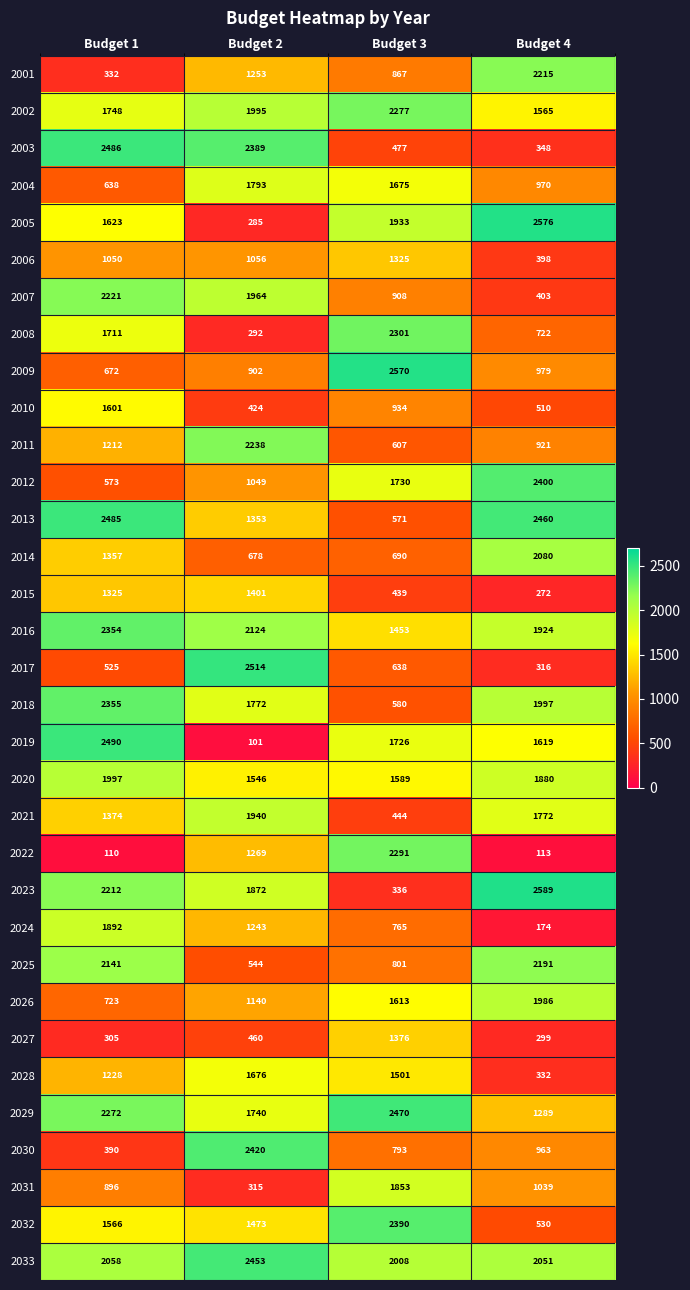

At which label does 2017 first exceed 638?

Budget 2